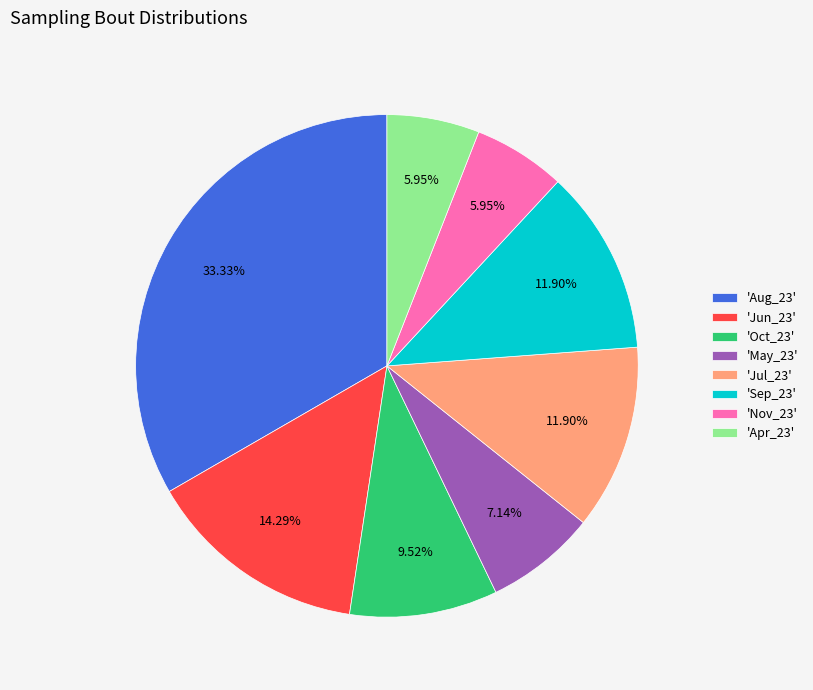

Combined, do 'Apr_23' and 'Jul_23' account for over 50%?

No